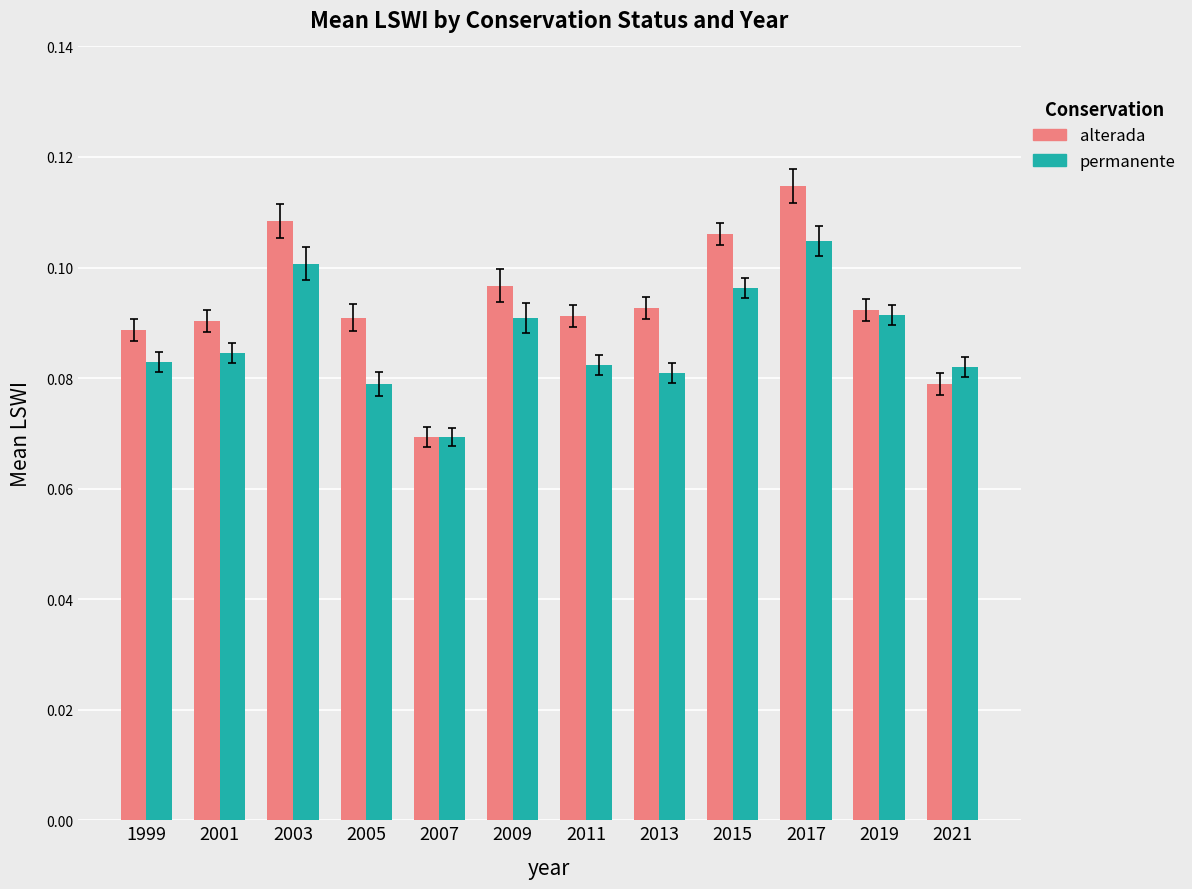

Where is alterada nearest to the value 0?

2007